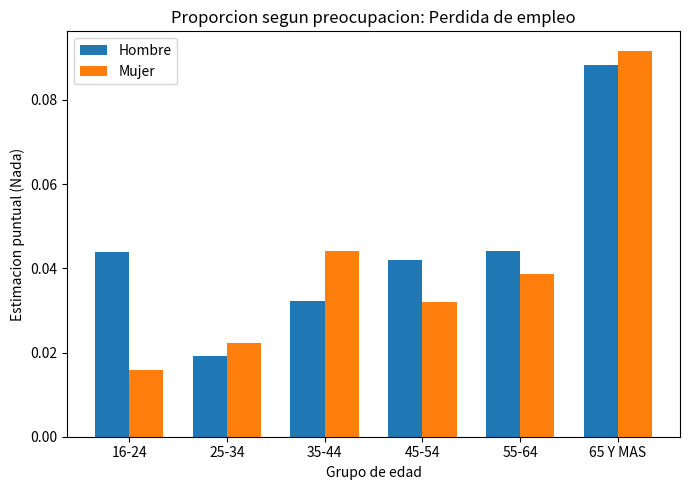

How many Mujer values are between 0 and 1?

6